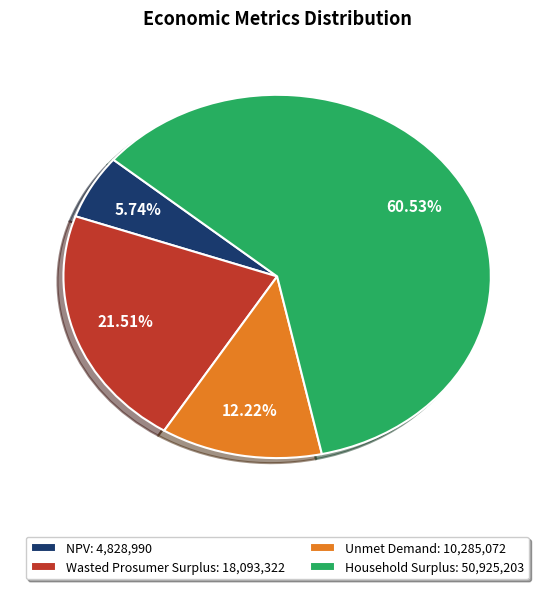

To the nearest percent, what is the difference between the largest and smallest slice percentages?

55%